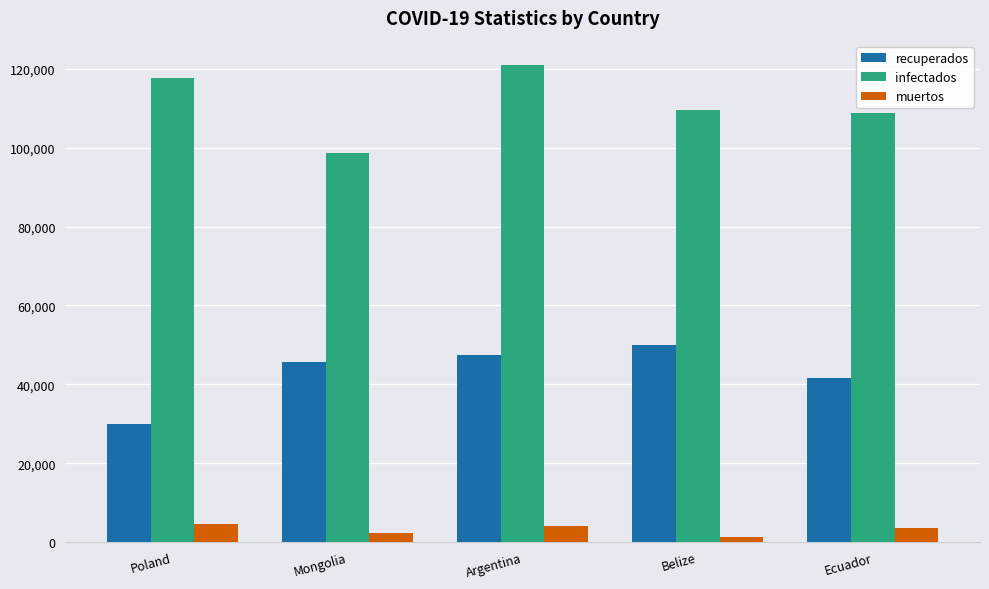

Which series has the largest range (max minus min)?

infectados